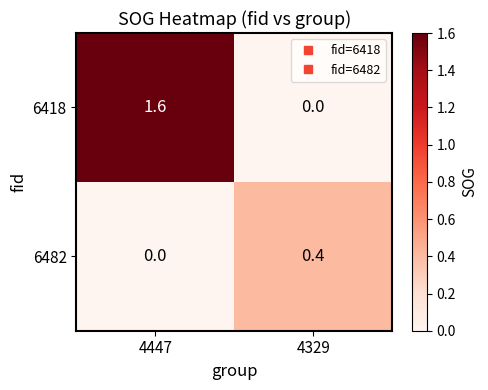

What is the sum of all 6482 values?

0.4